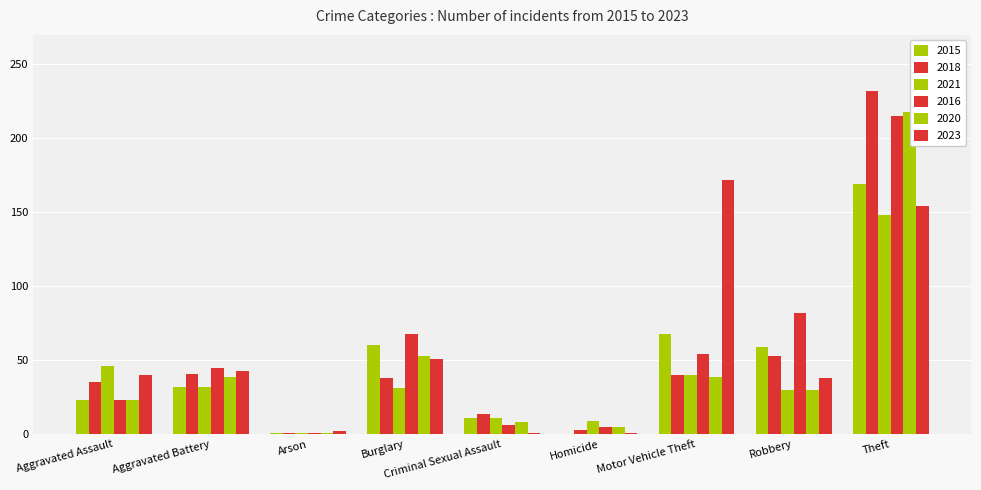

What is the approximate value of 2016 at Burglary, to the nearest 50?

50